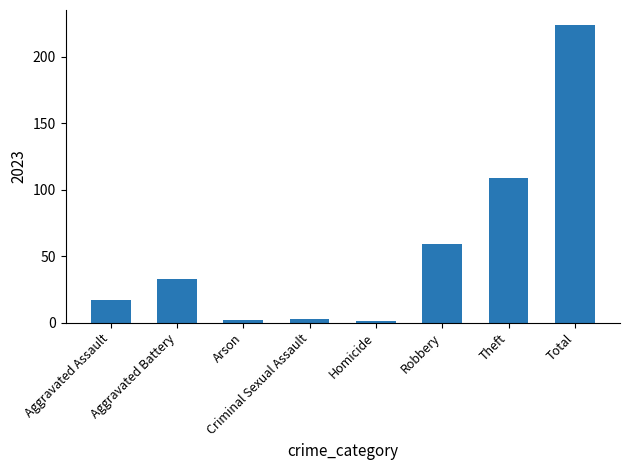

What is the approximate value at Robbery?

59